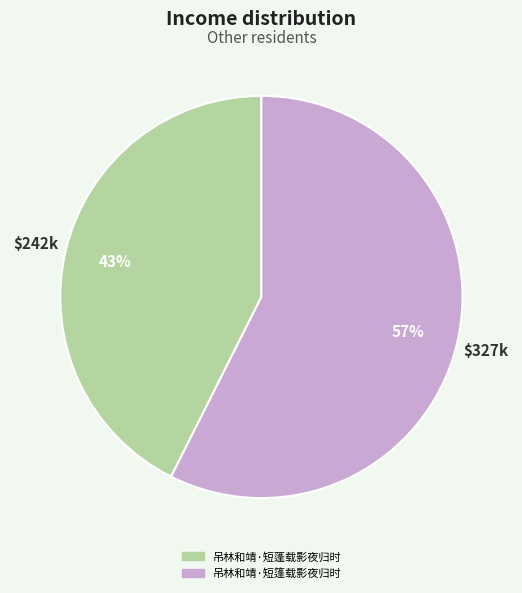

Count the number of slices in the pie.

2